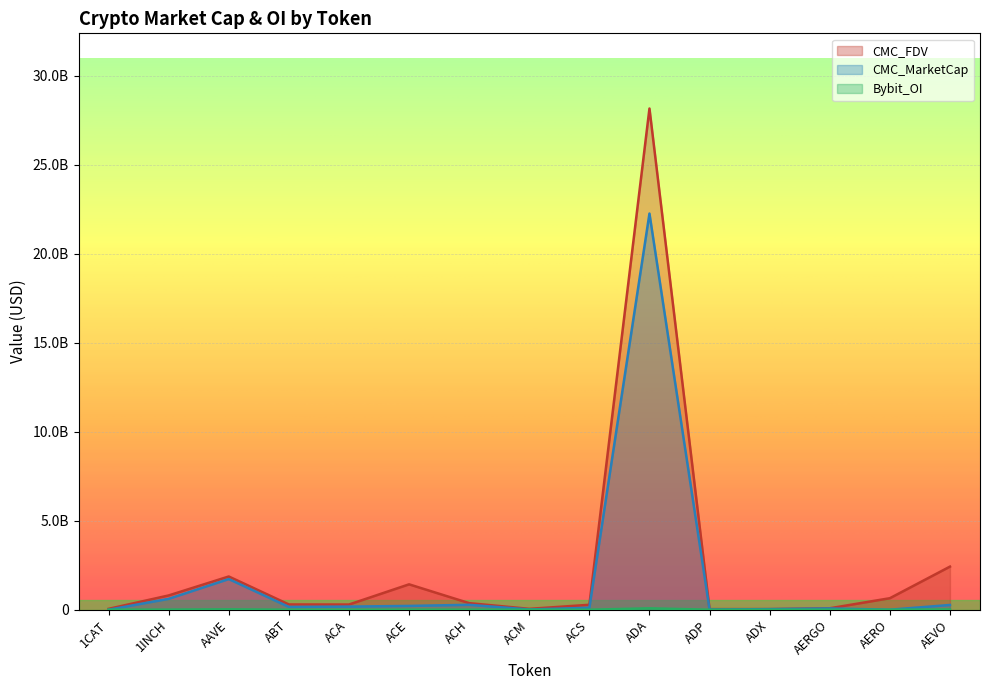

What is the maximum value shown in the chart?

28149427148.2